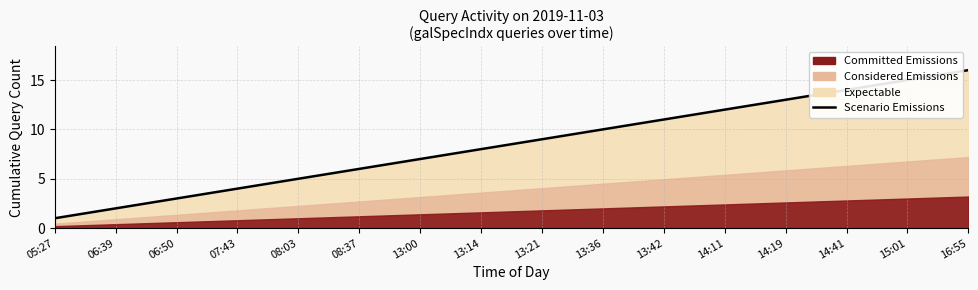

Reading right to left, transcribe all the data shown in this chart.

16	15	14	13	12	11	10	9	8	7	6	5	4	3	2	1